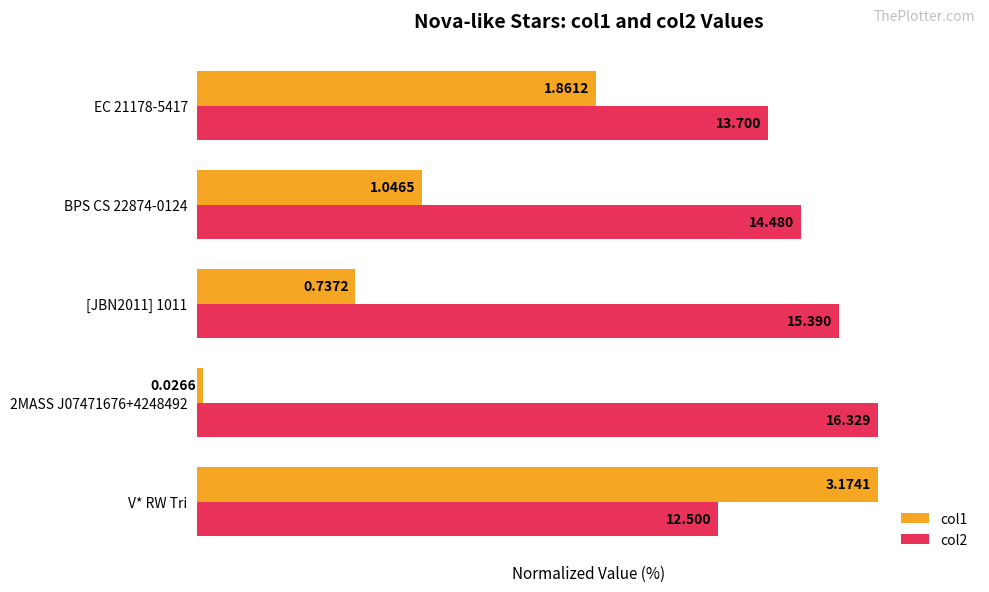

List the series in order of their peak value, lowest first.

col1, col2